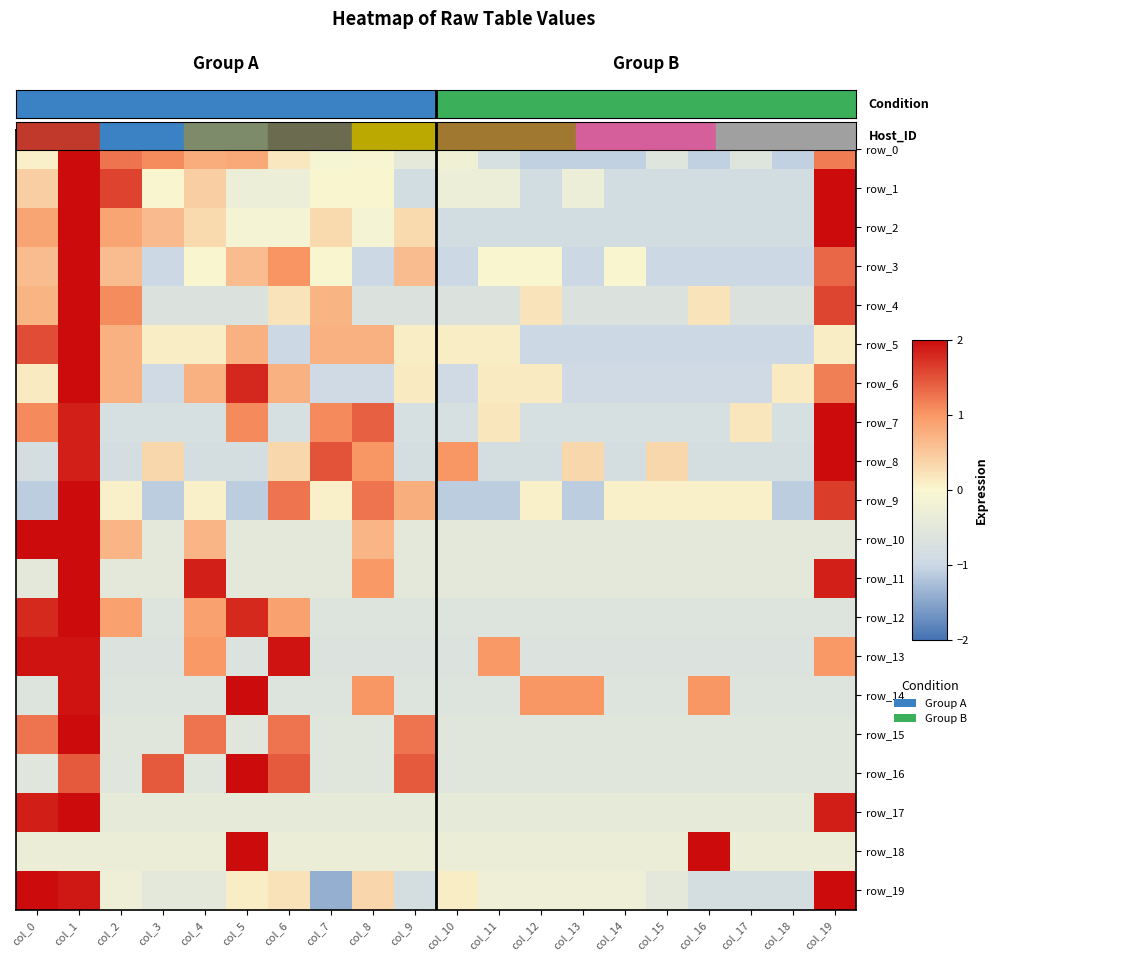

At which category is the sum across all series the highest?

col_1